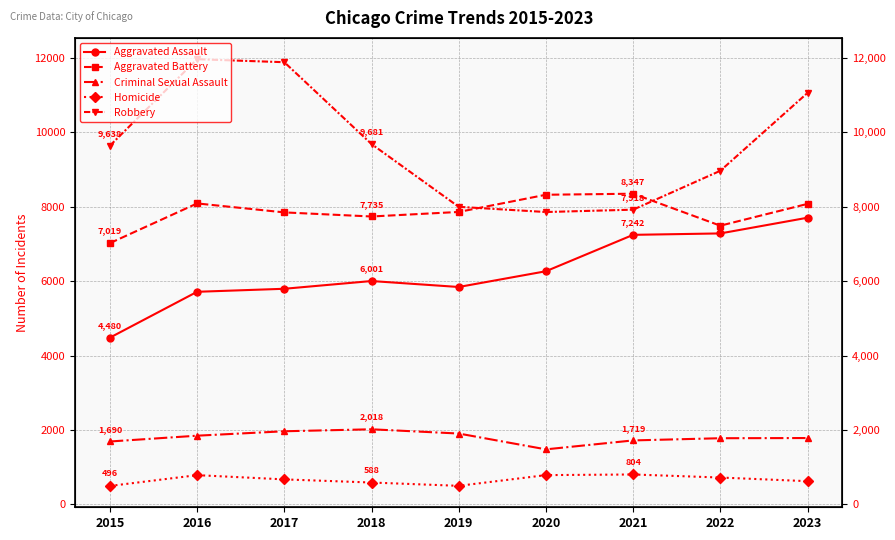

What is the minimum value shown in the chart?

496